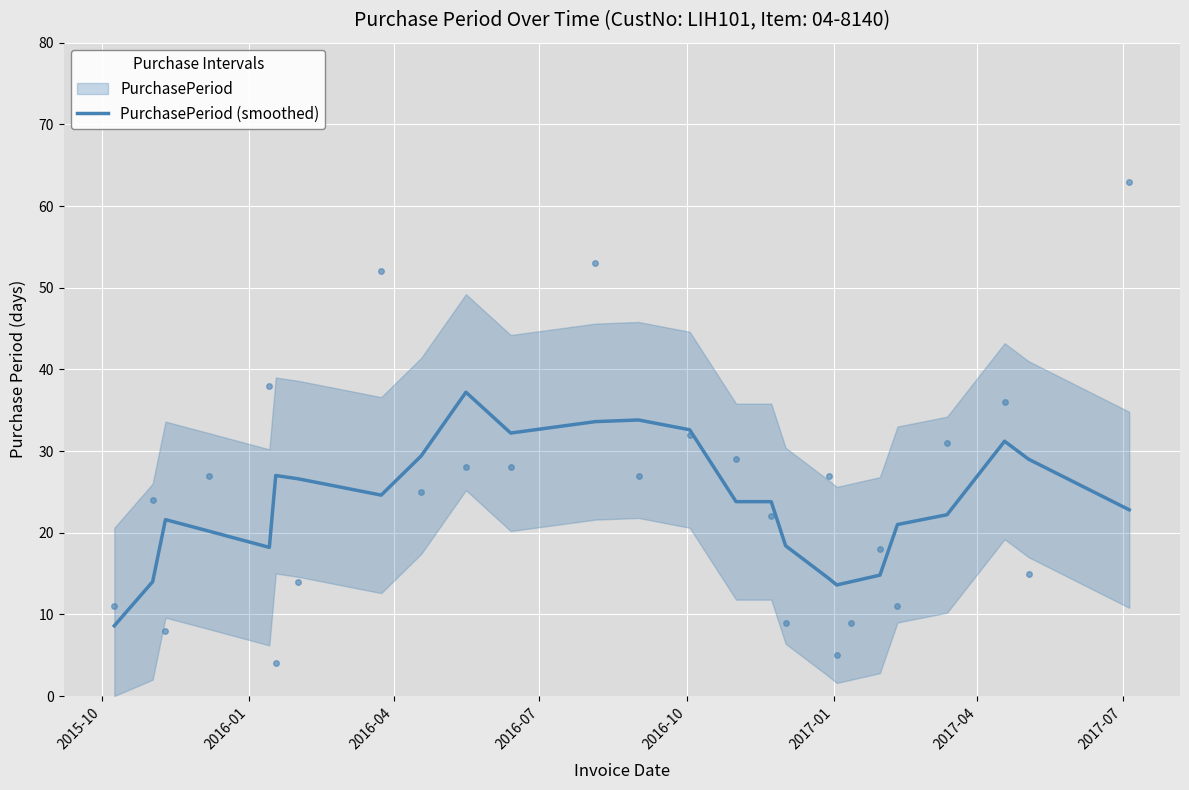

Which category has the lowest value across all series?

2015-10